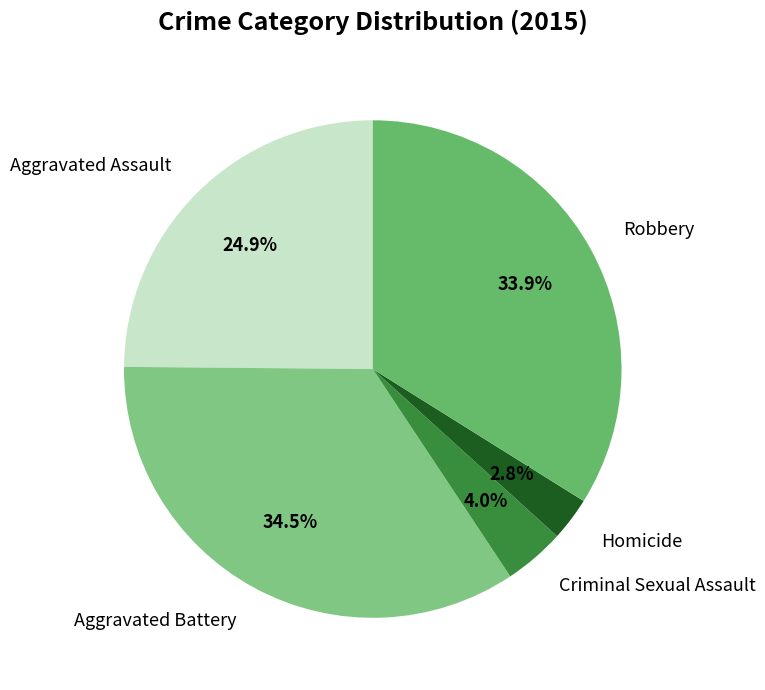

Is there a majority slice in this chart?

No